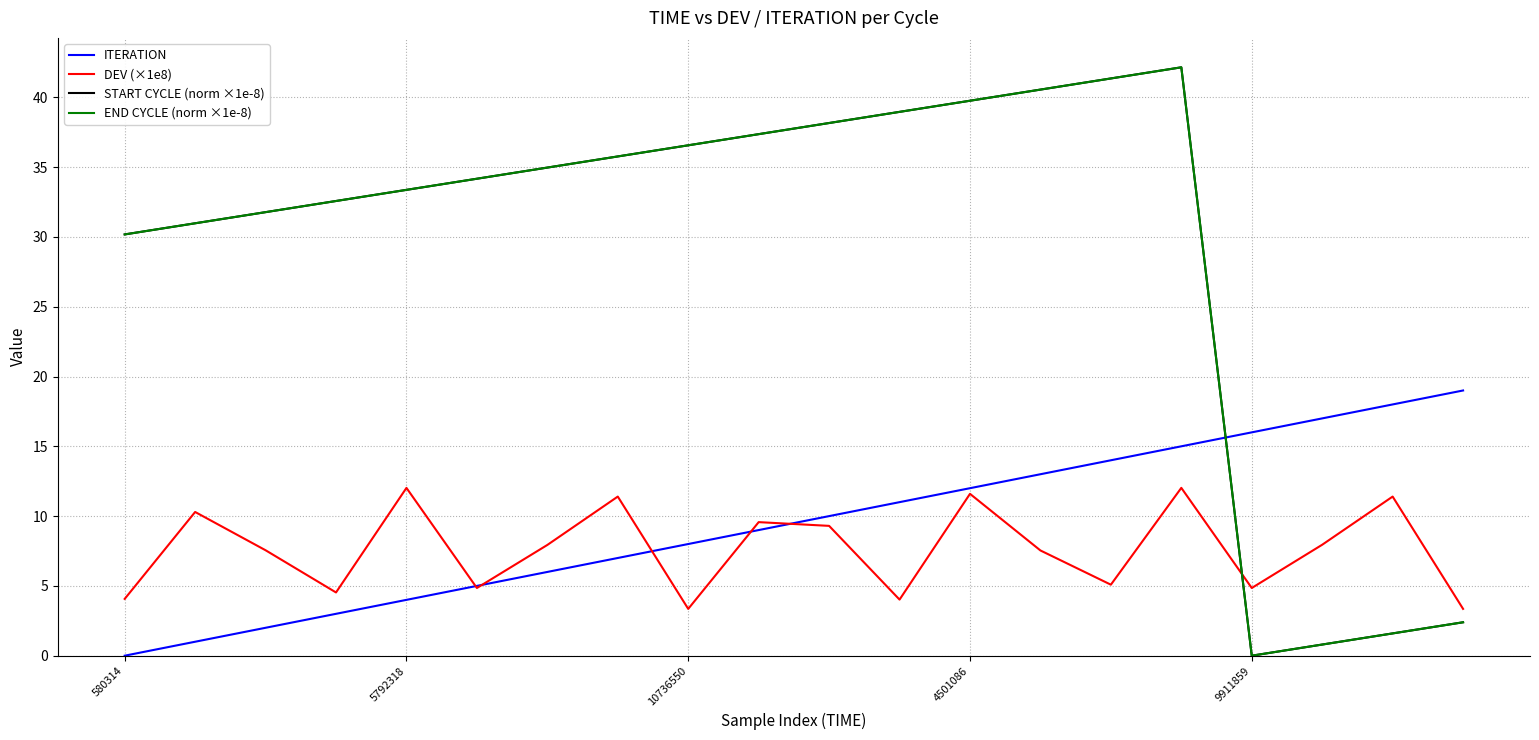

True or false: START CYCLE (norm ×1e-8) and DEV (×1e8) cross at least once.

True